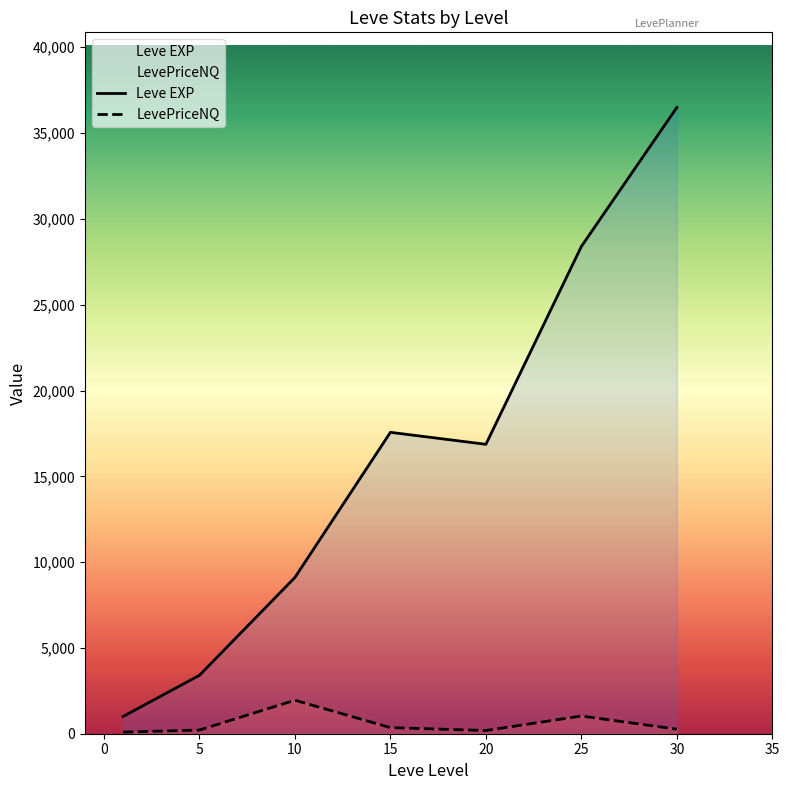

Which series has the largest total across all categories?

Leve EXP